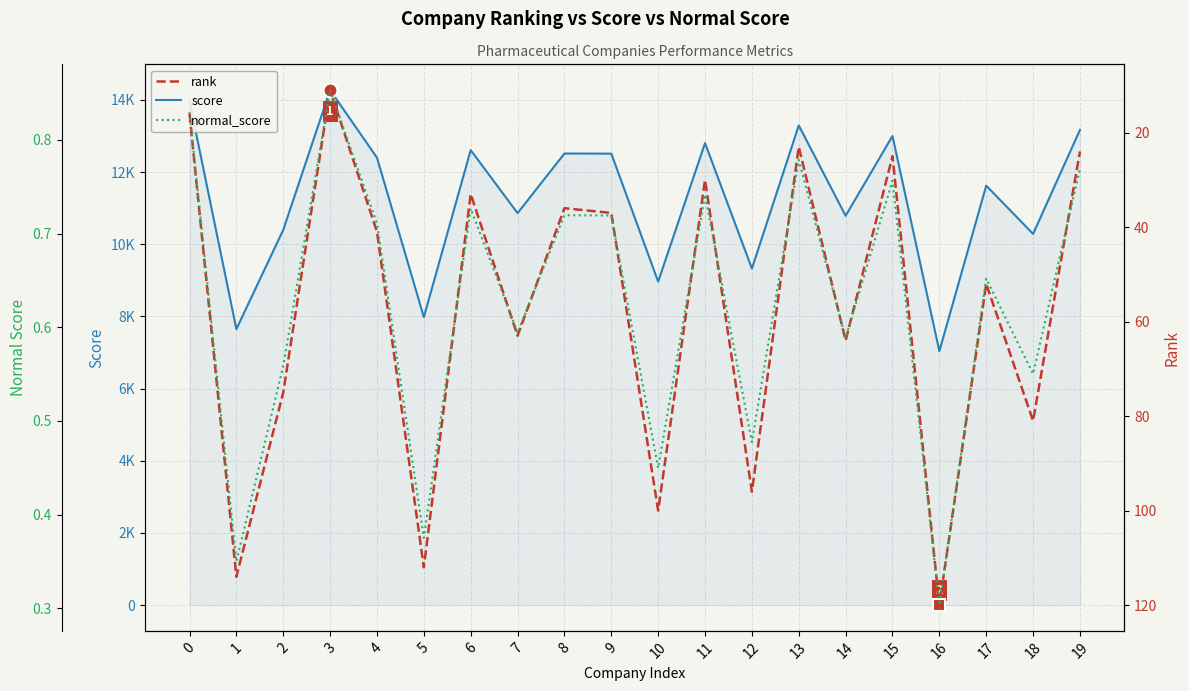

True or false: score and rank intersect in this chart.

False